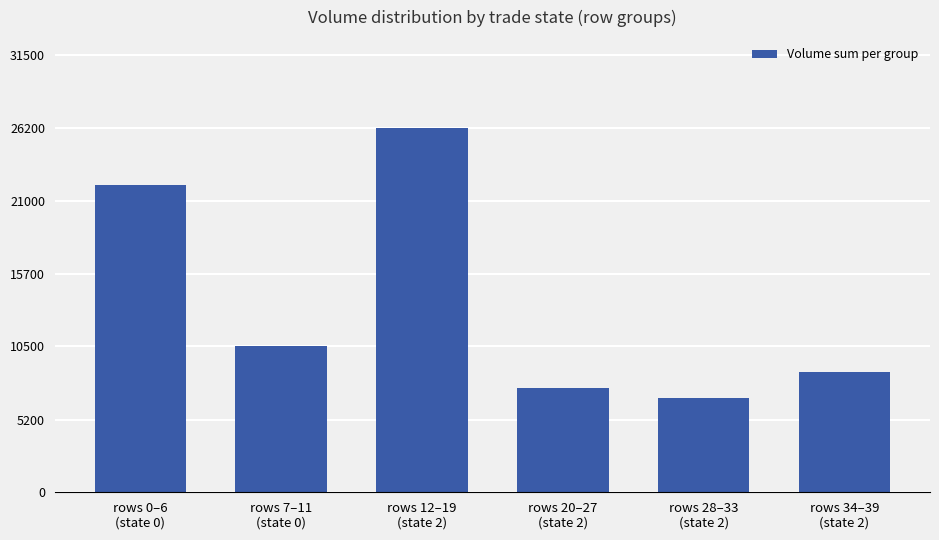

Where does the data first go above 10545?

rows 0–6
(state 0)